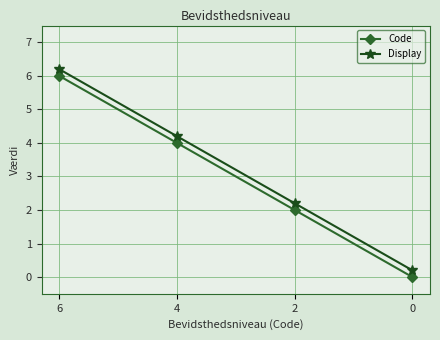

What are all the series names shown in the legend?

Code, Display